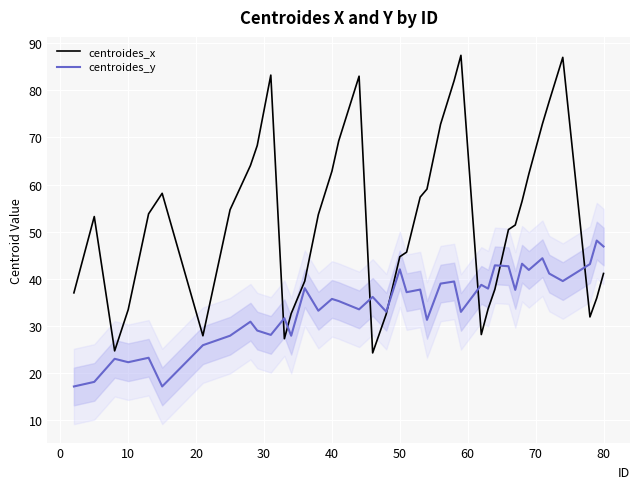

Is it true that centroides_x equals 41.1 at 80?

True